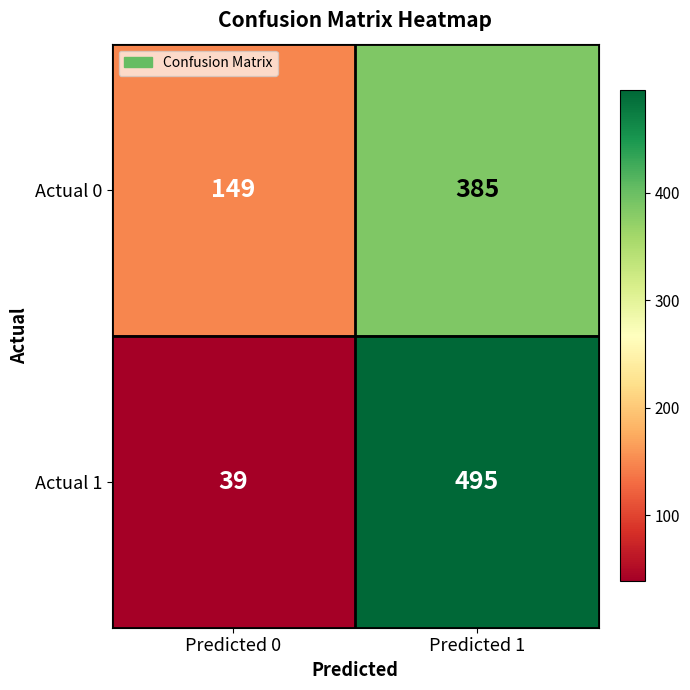

Between Predicted 0 and Predicted 1, which series saw the biggest shift?

Actual 1